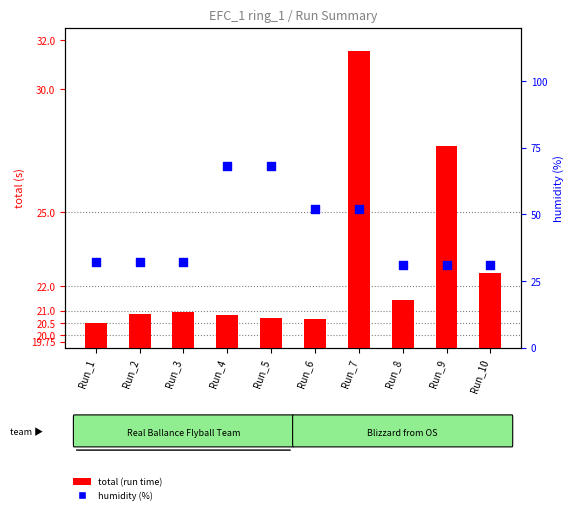

Approximately how many times larger is the value at Run_9 compared to Run_7?

0.6